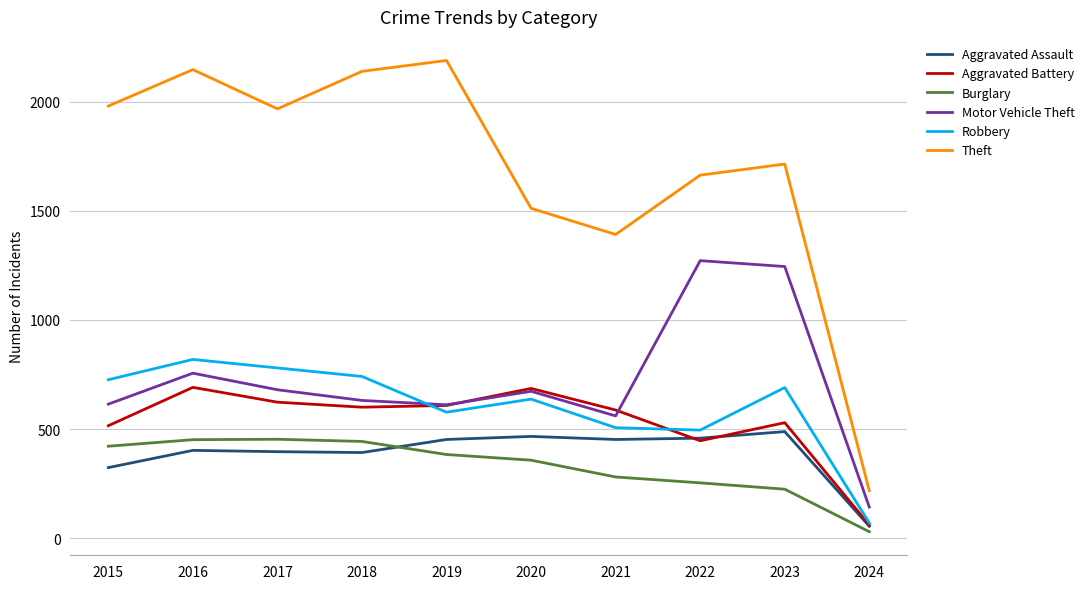

True or false: Theft and Aggravated Assault cross at least once.

False